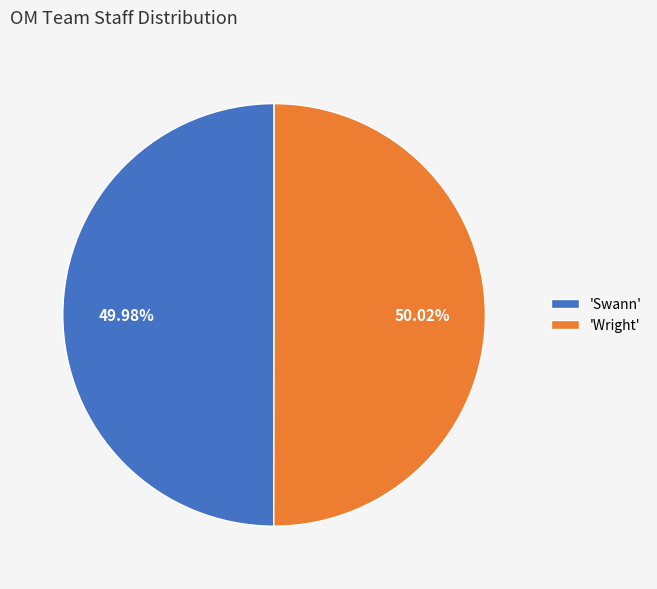

Approximately how many times larger is the value at 'Wright' compared to 'Swann'?

1.0